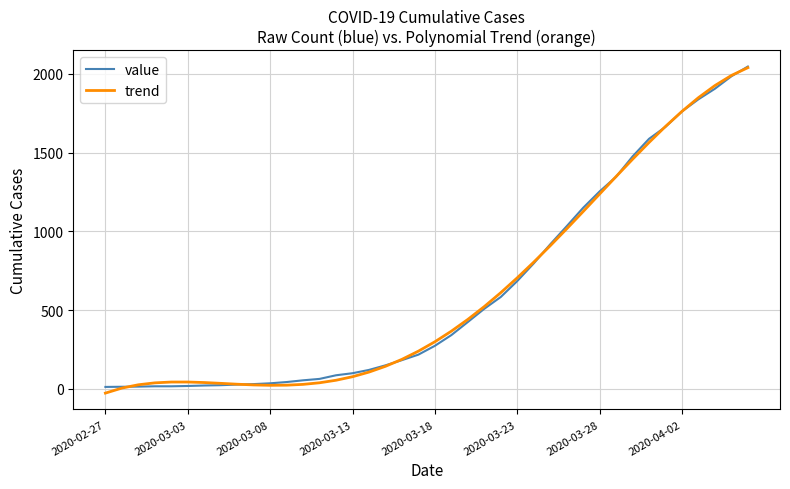

What is the greatest value displayed?

2047.0